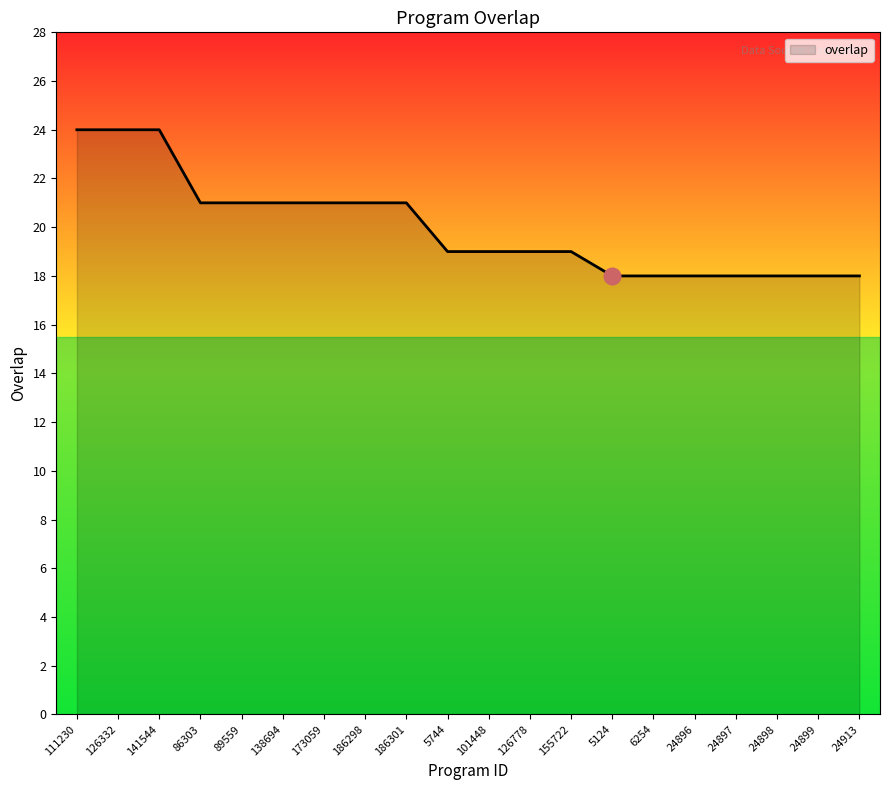

What is the ratio of the value at 186301 to the value at 141544?

0.9